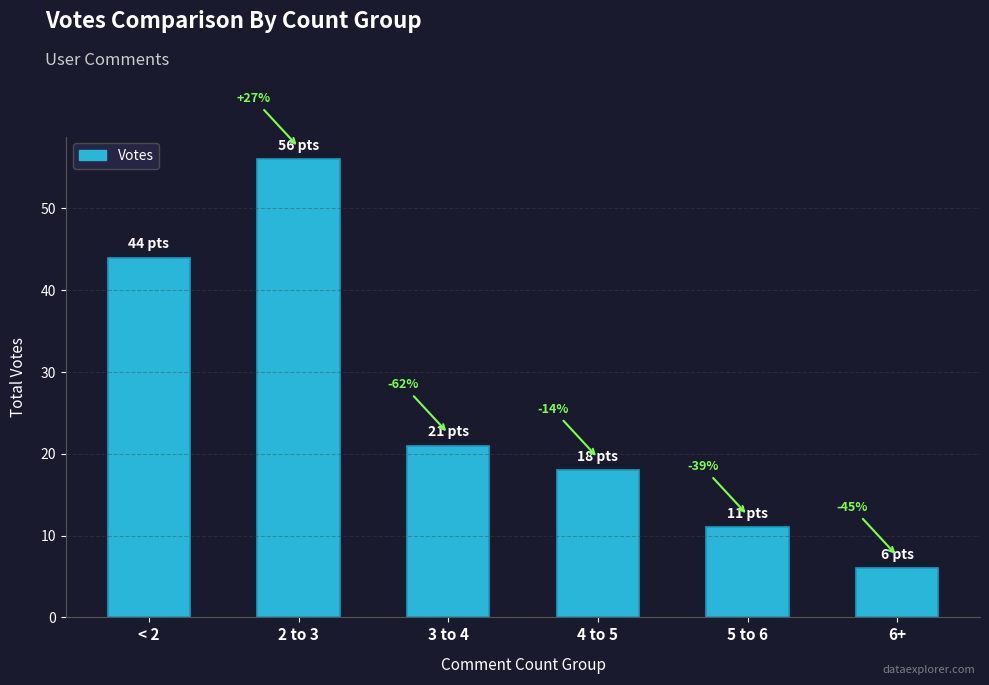

Are the bars horizontal?

No